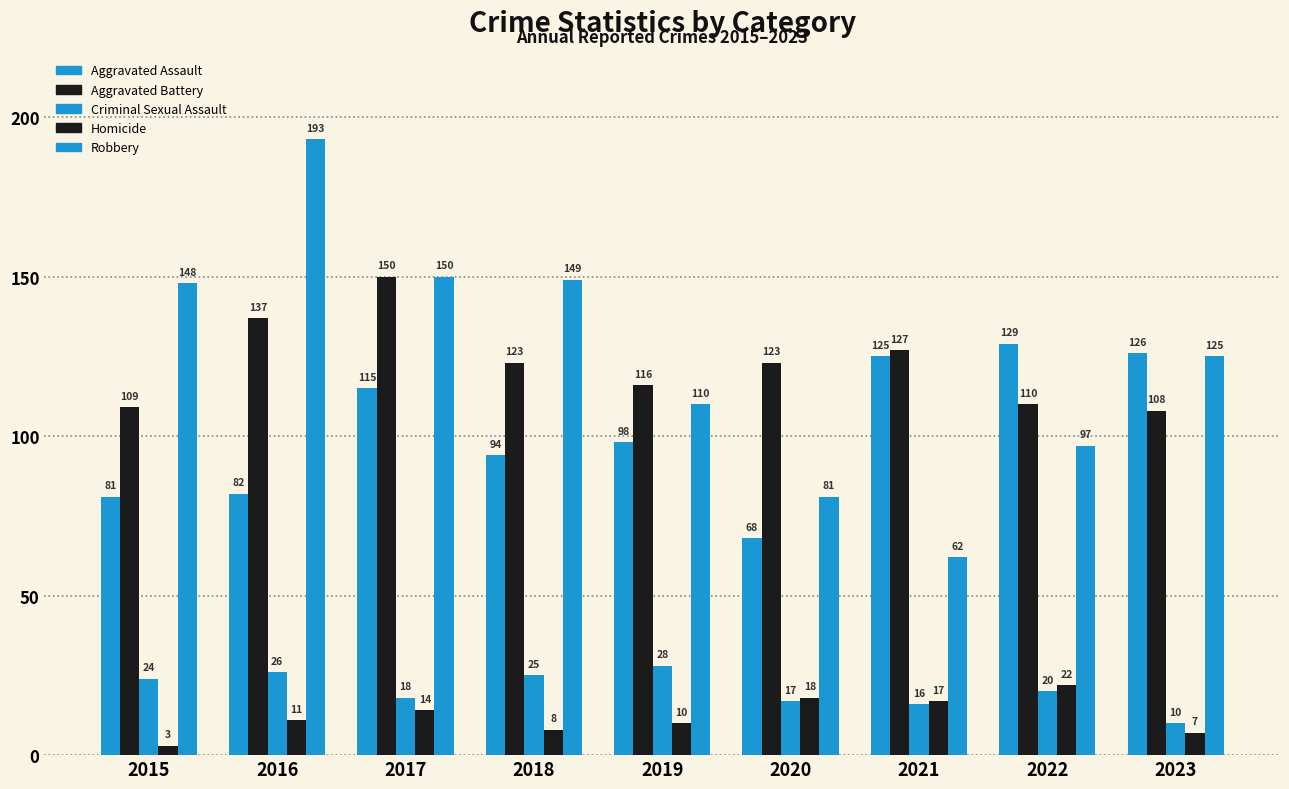

Reading left to right, extract all data points from this chart.

Aggravated Assault: 2015=81	2016=82	2017=115	2018=94	2019=98	2020=68	2021=125	2022=129	2023=126
Aggravated Battery: 2015=109	2016=137	2017=150	2018=123	2019=116	2020=123	2021=127	2022=110	2023=108
Criminal Sexual Assault: 2015=24	2016=26	2017=18	2018=25	2019=28	2020=17	2021=16	2022=20	2023=10
Homicide: 2015=3	2016=11	2017=14	2018=8	2019=10	2020=18	2021=17	2022=22	2023=7
Robbery: 2015=148	2016=193	2017=150	2018=149	2019=110	2020=81	2021=62	2022=97	2023=125